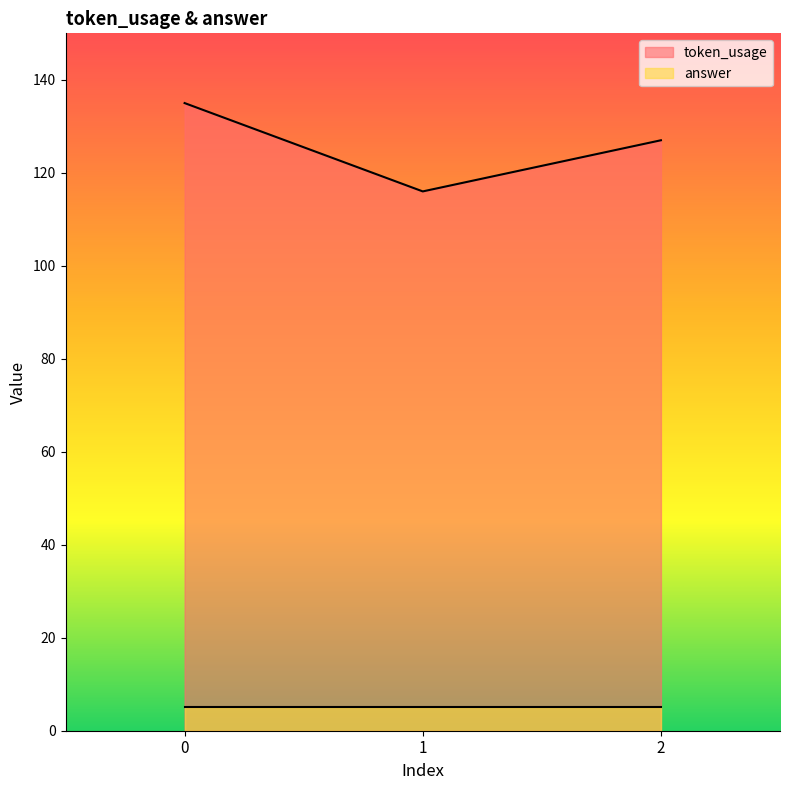

Is it true that the value at 2 is 187?

False